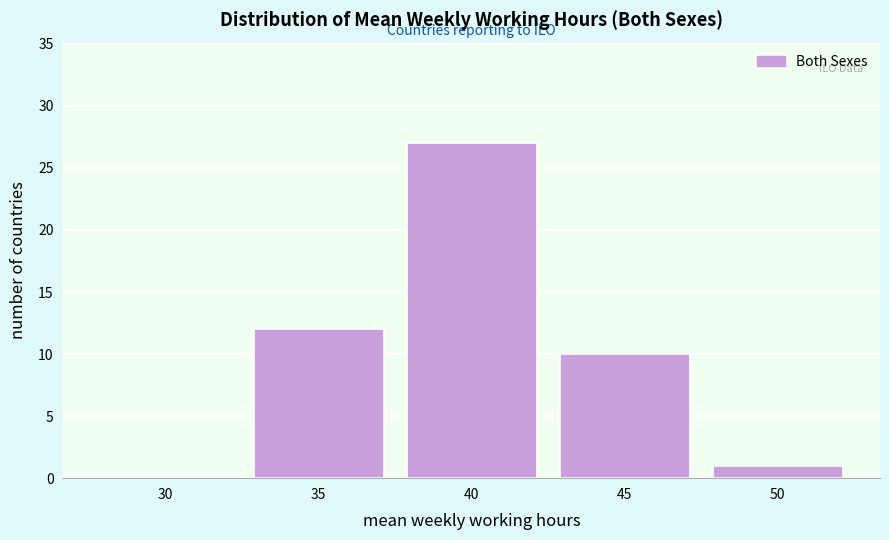

Reading right to left, transcribe all the data shown in this chart.

50=1	45=10	40=27	35=12	30=0